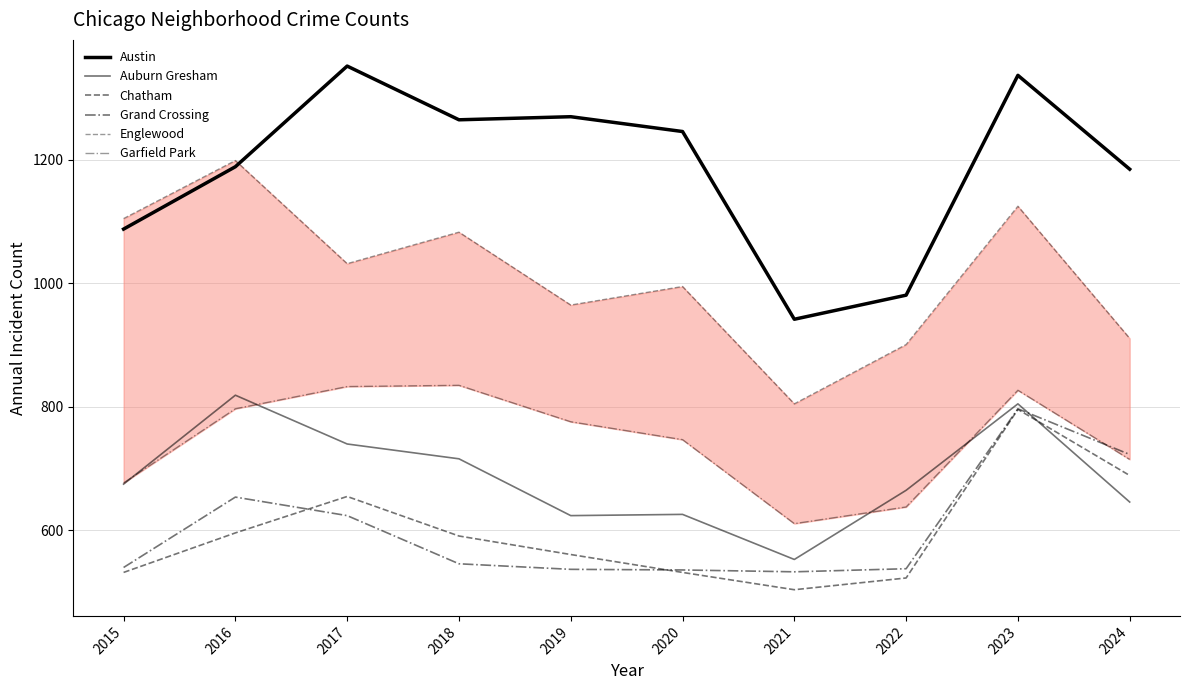

Is the value of Englewood at 2020 greater than the value of Garfield Park at 2023?

Yes